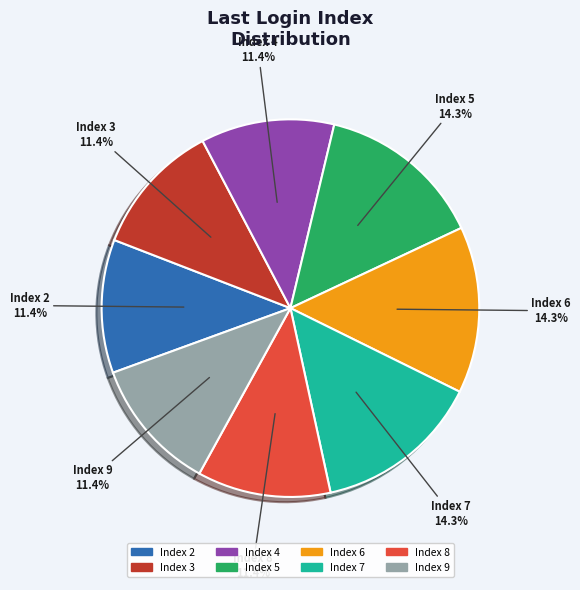

Is there any slice that represents more than half of the pie?

No